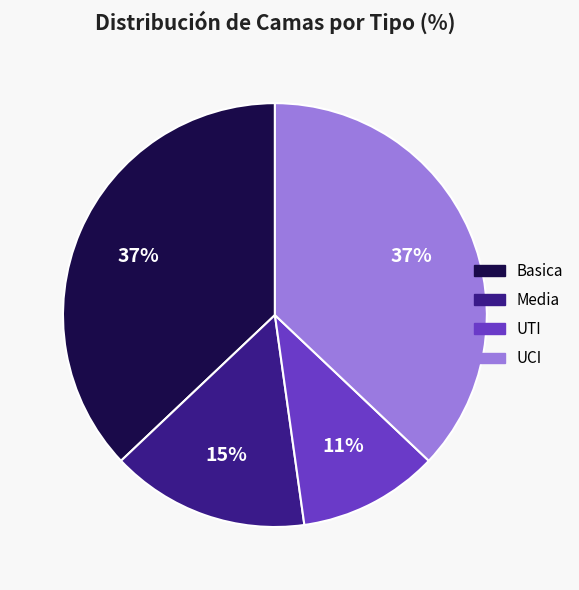

What is the smallest slice in the pie chart?

UTI